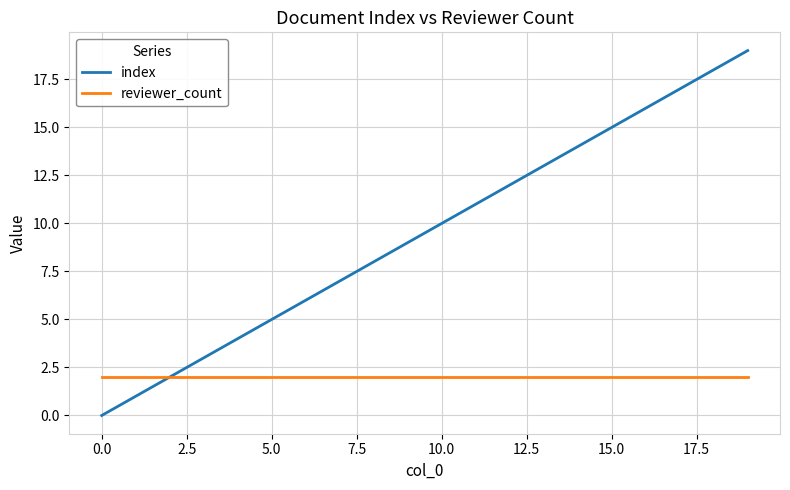

What is the maximum value shown in the chart?

19